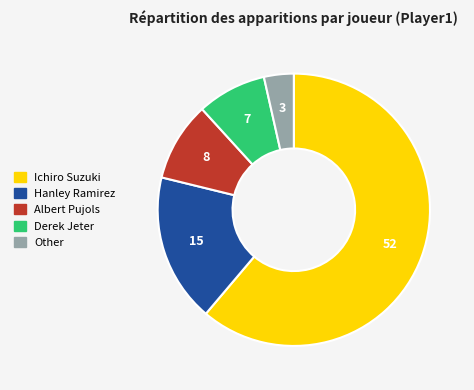

Is it true that Ichiro Suzuki is 55% of the pie?

False